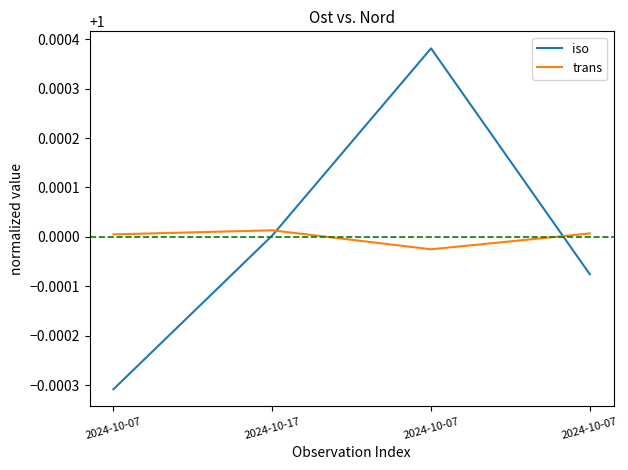

Is the value of trans at 2024-10-07 greater than the value of iso at 2024-10-17?

Yes